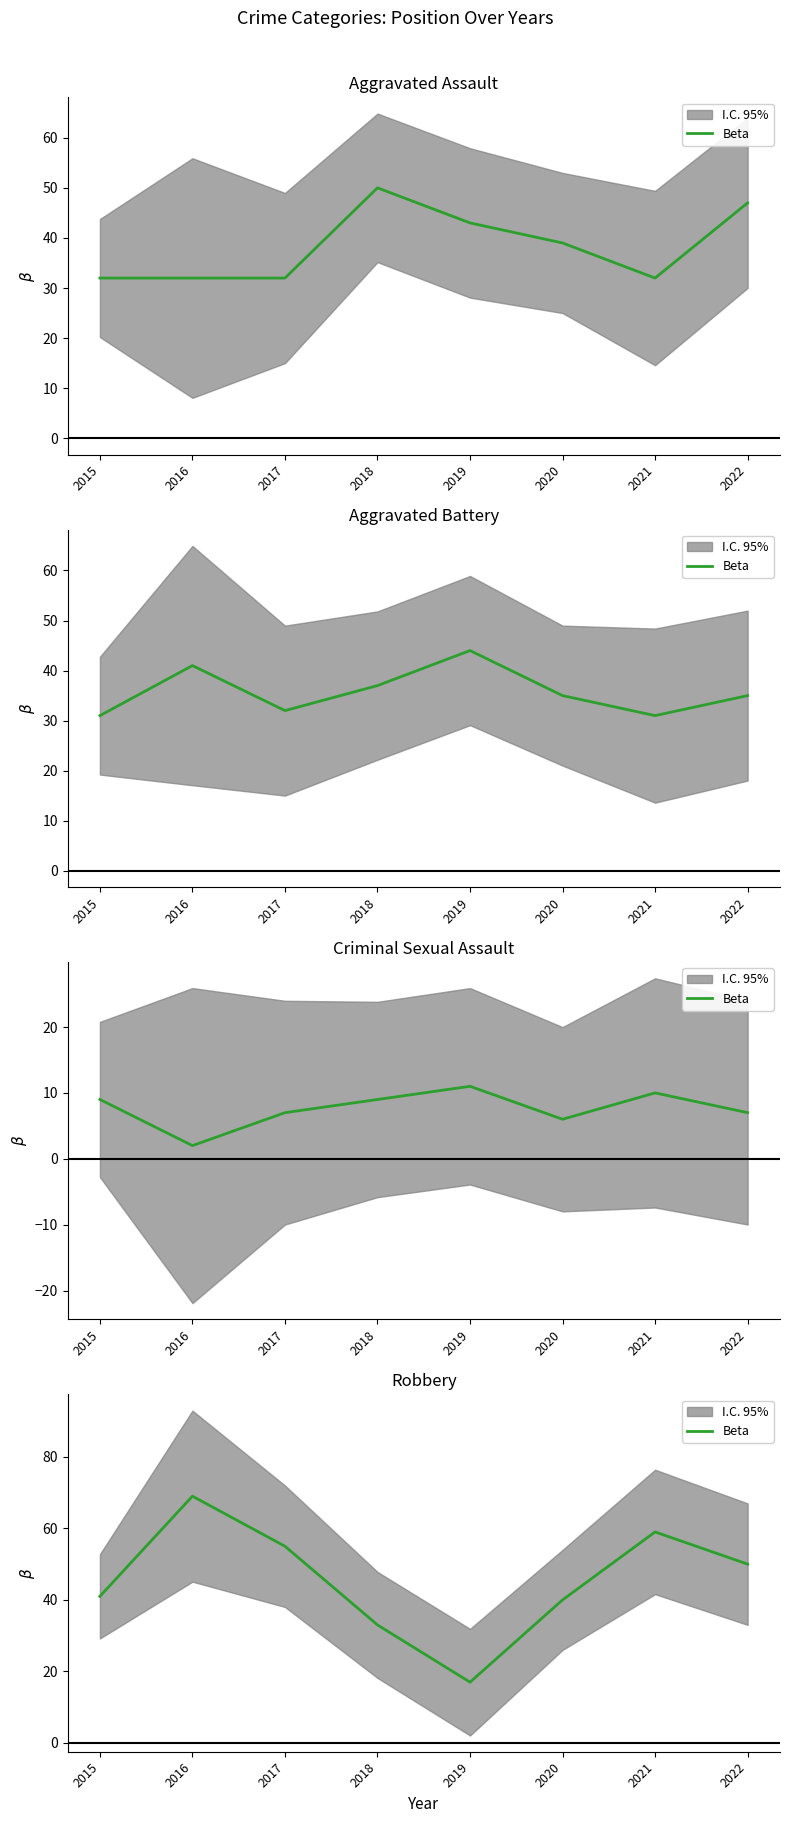

What is the maximum value shown in the chart?

69